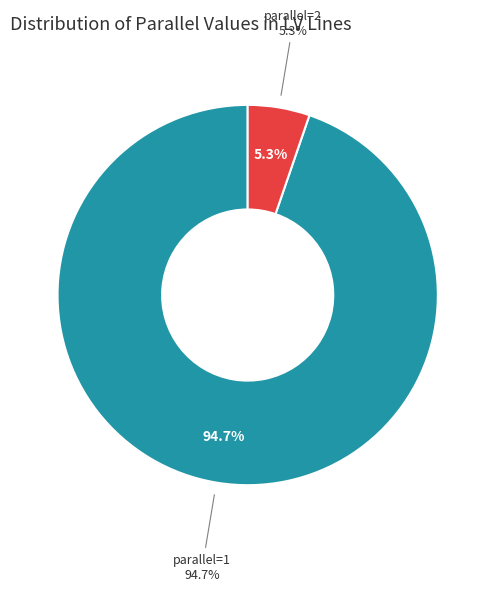

What is the majority slice?

parallel=1